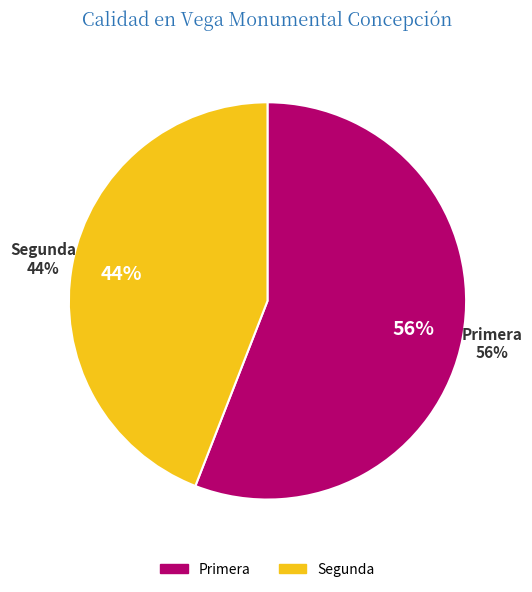

Is Segunda the majority of the pie?

No